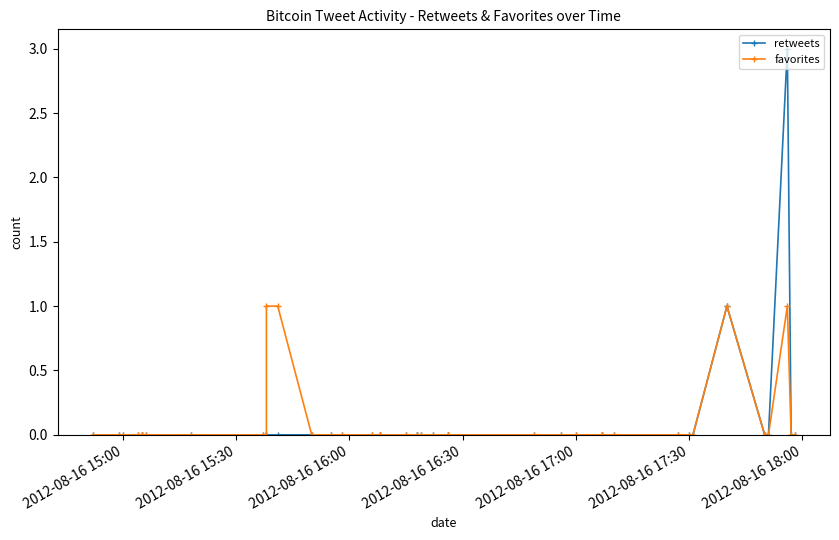

Is it true that retweets equals 1 at 2012-08-16 15:00?

False